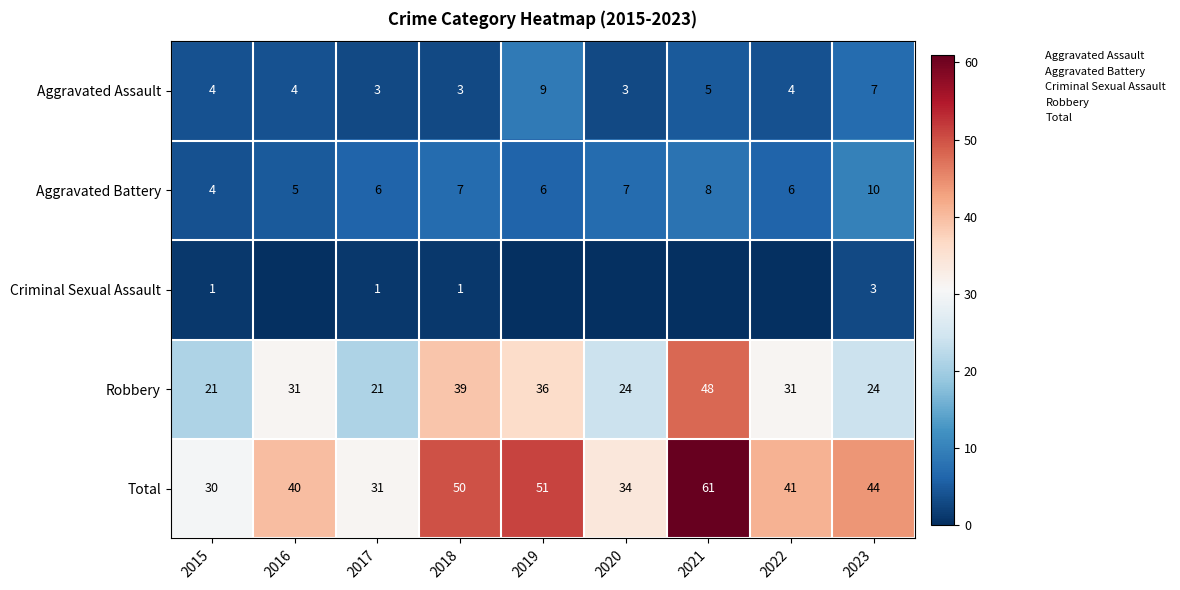

What is the difference between the highest and lowest values at 2023?

41